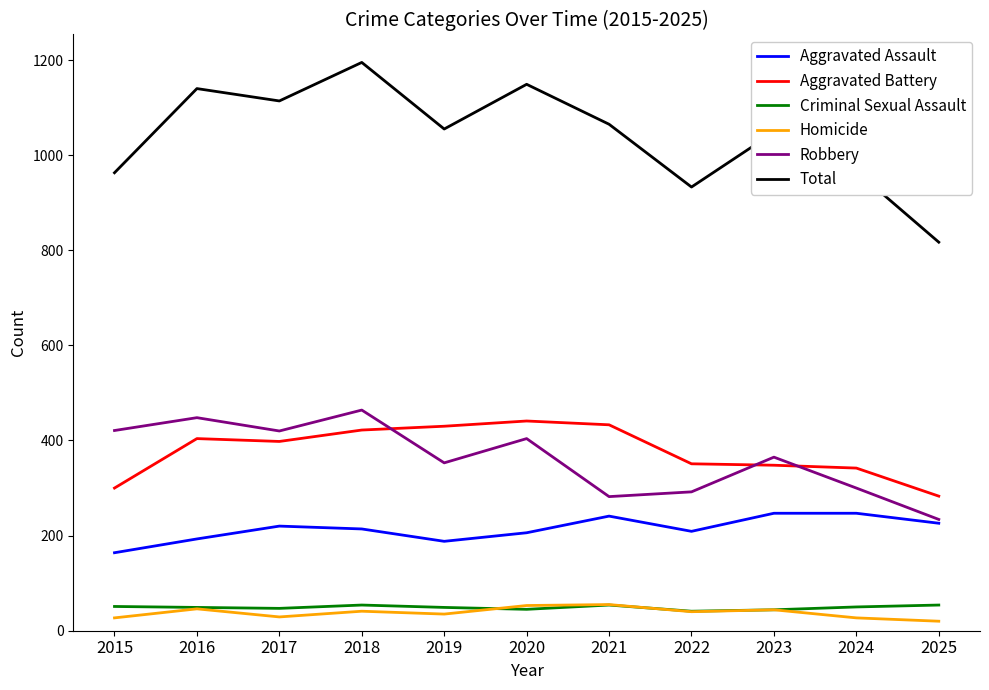

True or false: Criminal Sexual Assault and Aggravated Assault intersect in this chart.

False